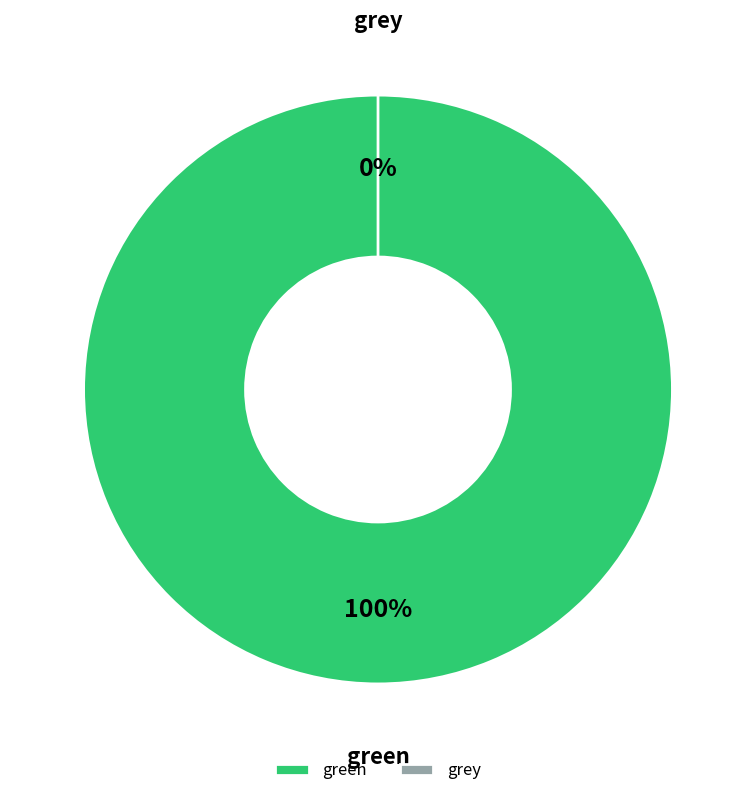

The grey slice represents 1% of the pie. True or false?

False